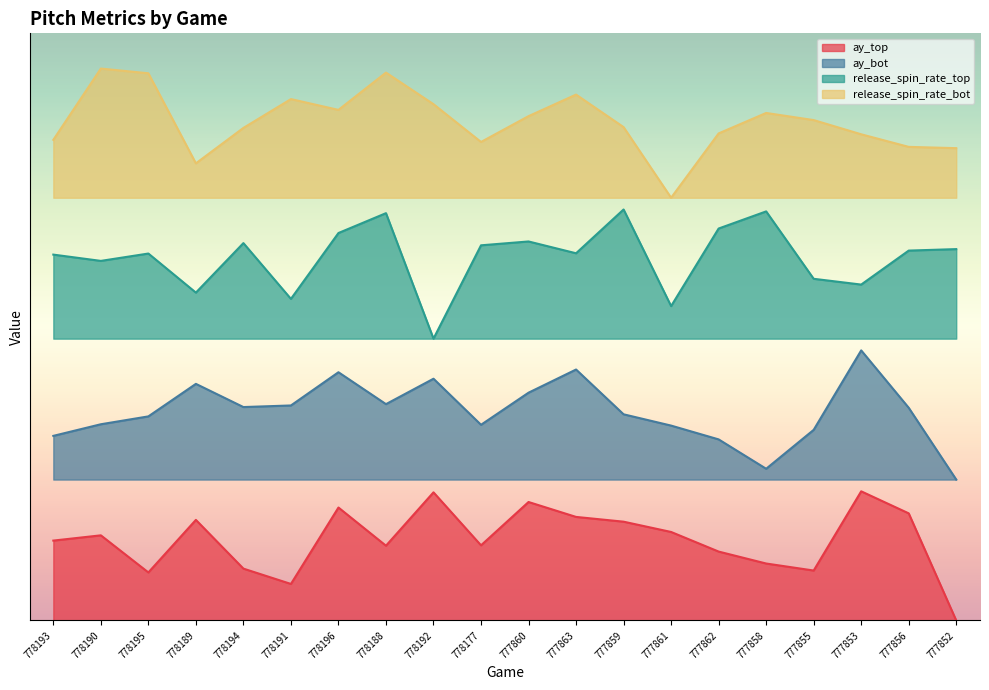

Rank the categories by release_spin_rate_bot value from highest to lowest.

778190, 778188, 778195, 777863, 778191, 778192, 778196, 777858, 777860, 777855, 777859, 778194, 777862, 777853, 778193, 778177, 777856, 777852, 778189, 777861